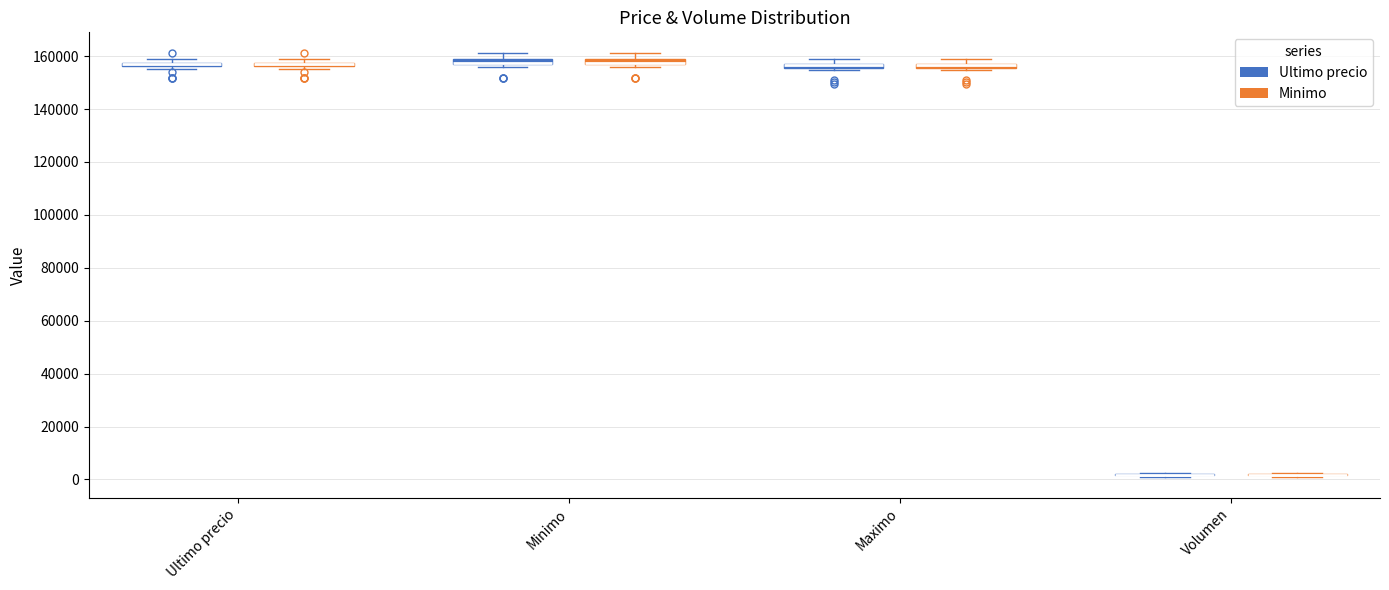

Where is the lower edge of the box for Ultimo precio (Minimo) on the y-axis? The values are not printed on the chart, so give them approximately, as read against the axis.

156000